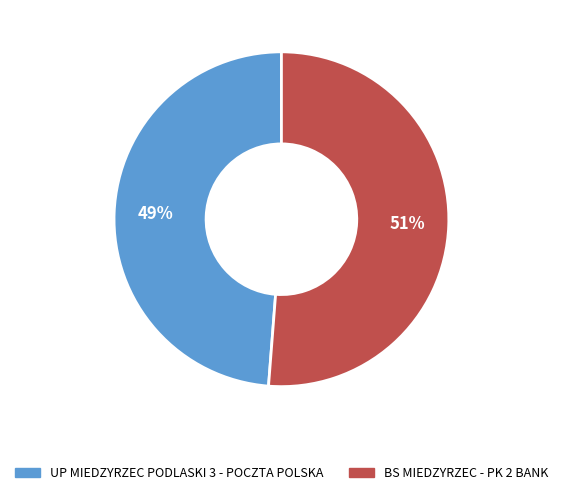

How many segments does this pie chart have?

2